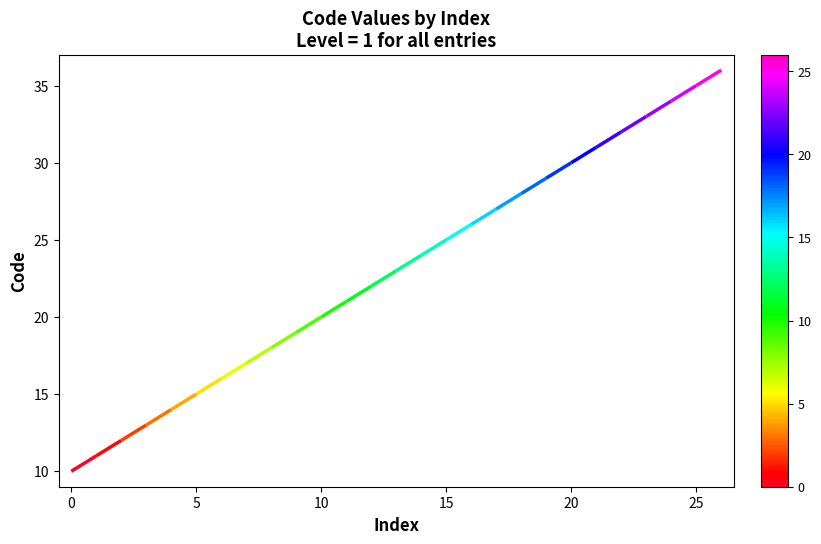

How many lines are shown in the chart?

1